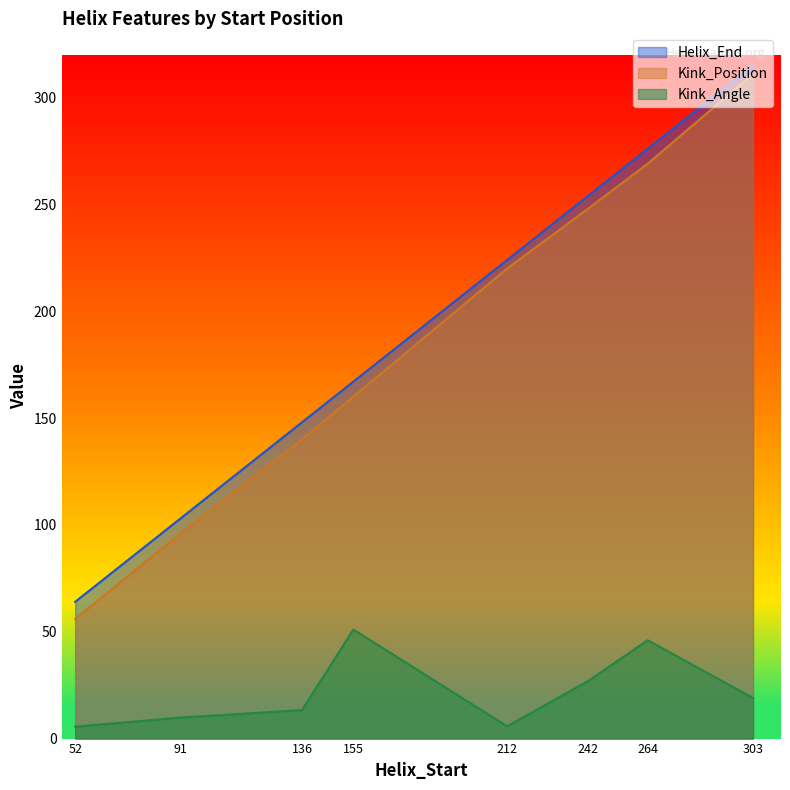

Which label corresponds to the smallest value in the chart?

52